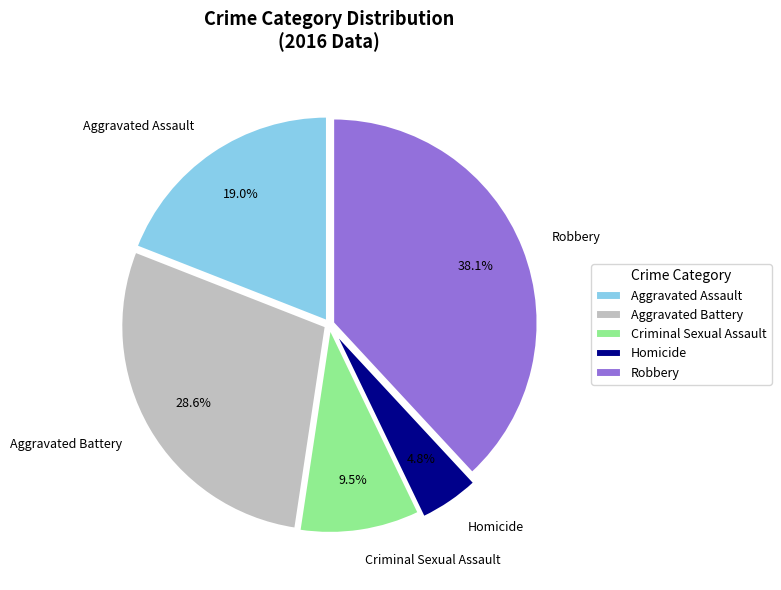

Which has a higher value, Homicide or Criminal Sexual Assault?

Criminal Sexual Assault